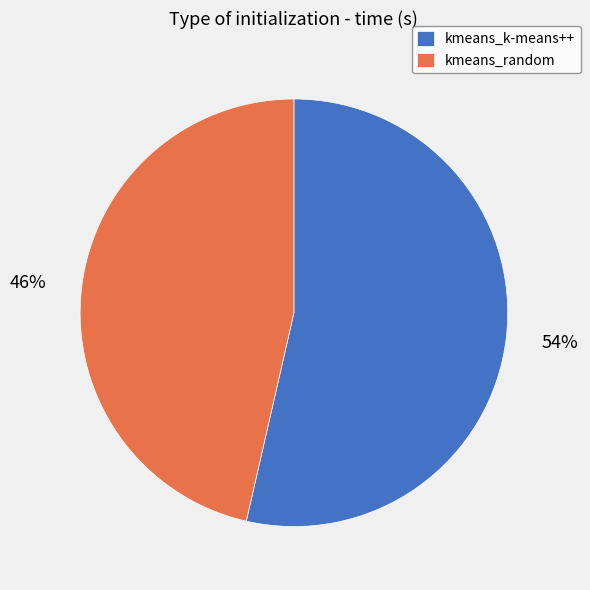

Is kmeans_random the majority of the pie?

No